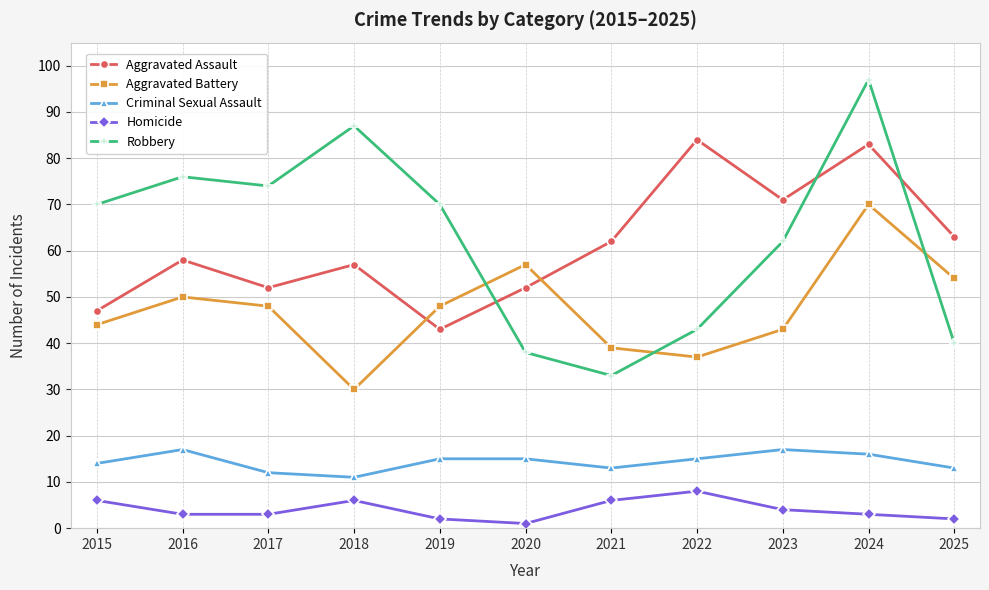

At 2018, list the series in order from smallest to largest.

Homicide, Criminal Sexual Assault, Aggravated Battery, Aggravated Assault, Robbery